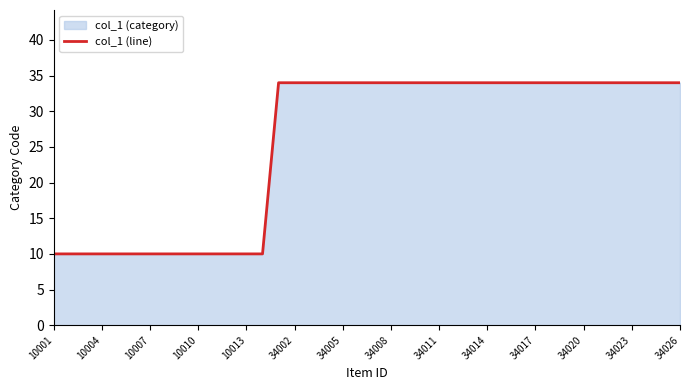

What is the change in value from 10007 to 34020?

+24